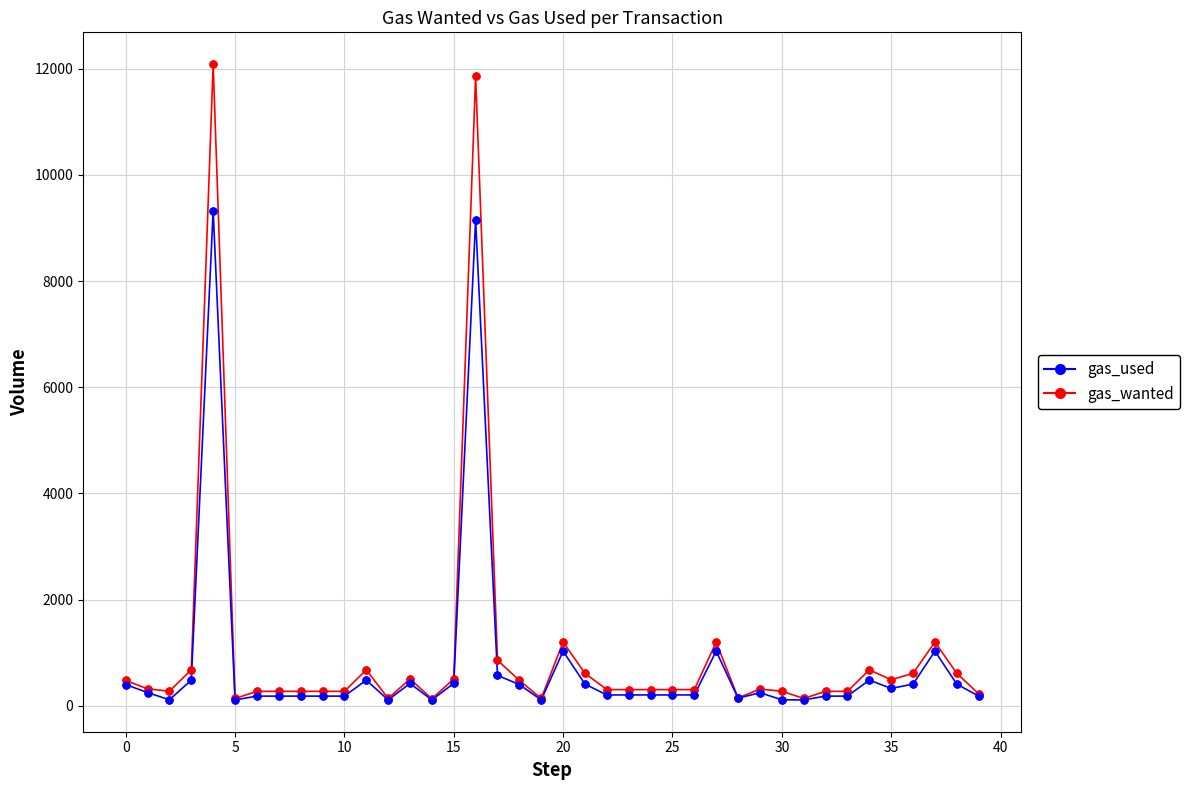

List the series in order of their peak value, lowest first.

gas_used, gas_wanted